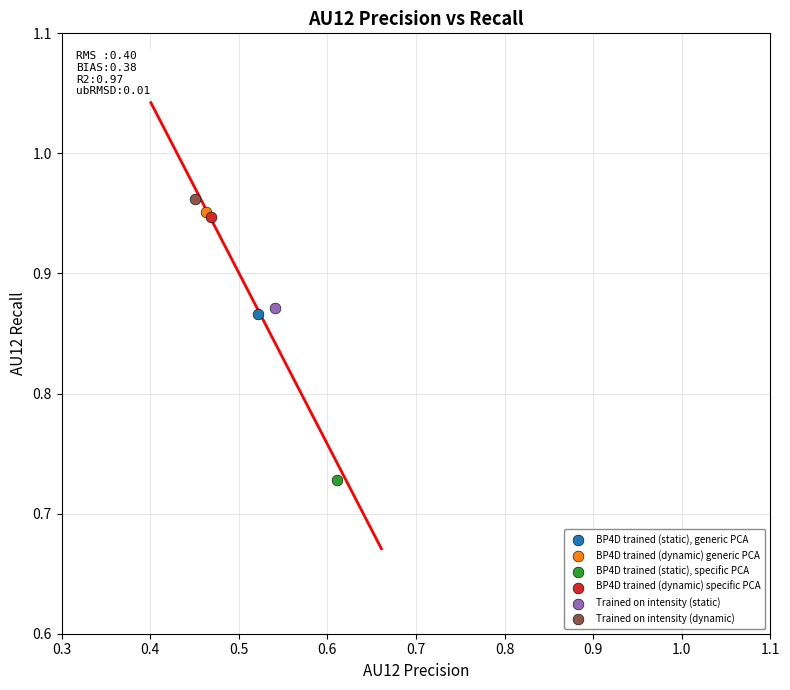

Which series contains the highest Y value?

Trained on intensity (dynamic)